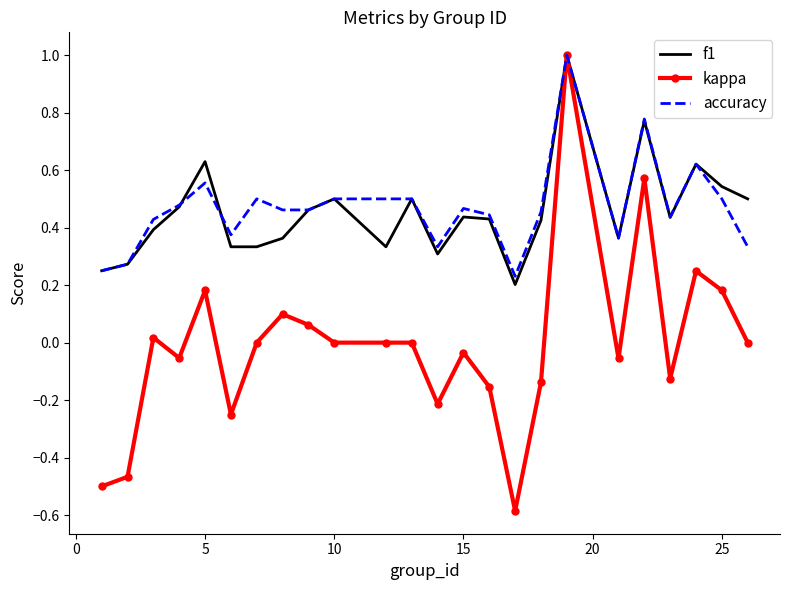

Which series has the largest range (max minus min)?

kappa